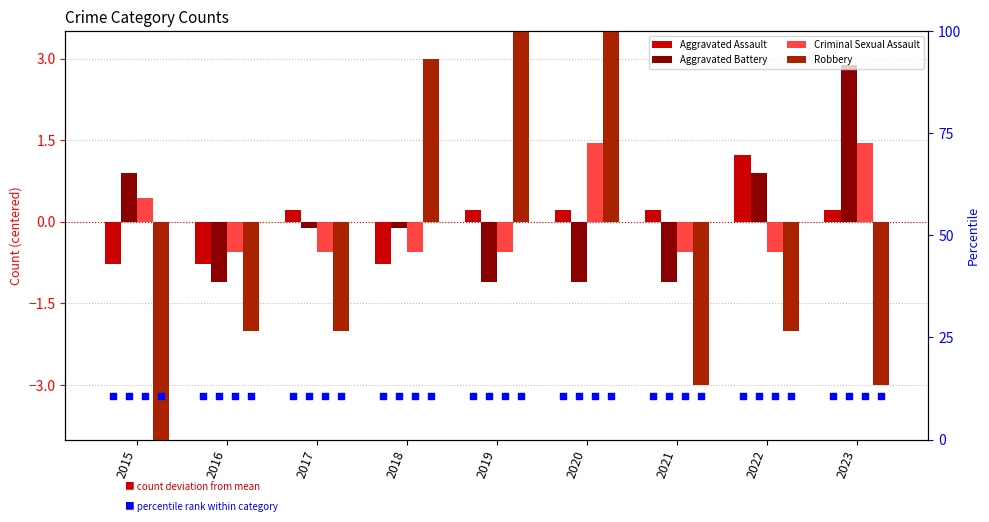

Which series contains the lowest Y value?

Robbery